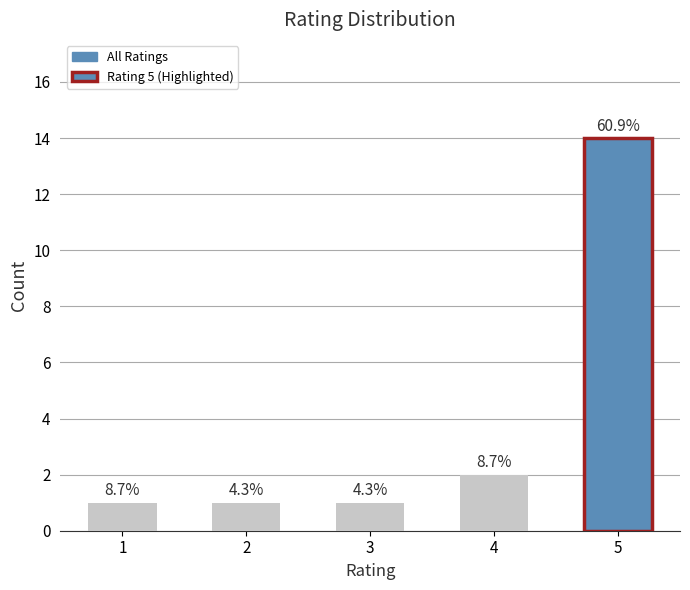

Reading left to right, transcribe all the data shown in this chart.

1=1	2=1	3=1	4=2	5=14